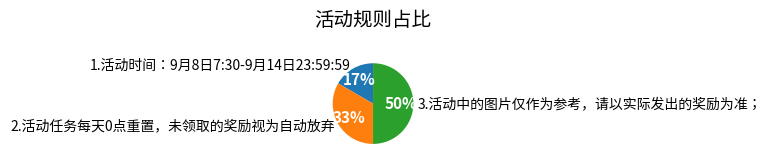

Approximately how many times larger is the value at 1.活动时间：9月8日7:30-9月14日23:59:59 compared to 3.活动中的图片仅作为参考，请以实际发出的奖励为准；?

0.3